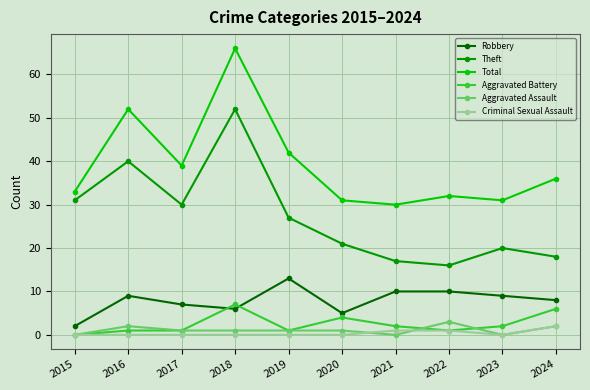

At which category does Total reach its first local valley?

2017